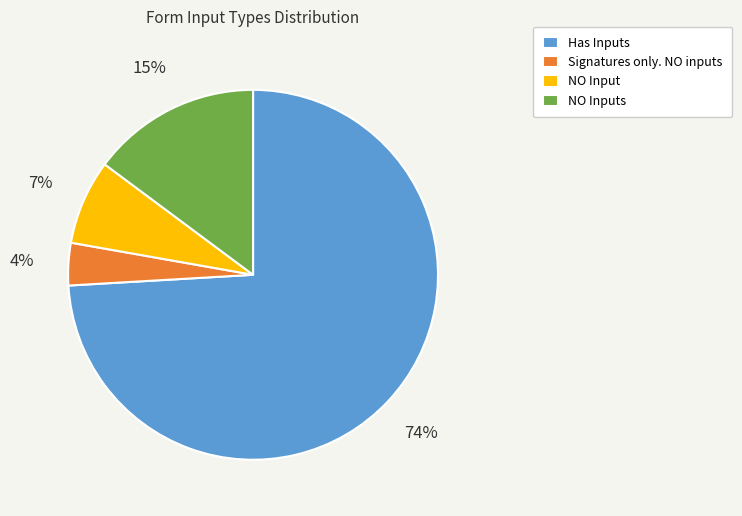

Combined, do Has Inputs and NO Input account for over 50%?

Yes